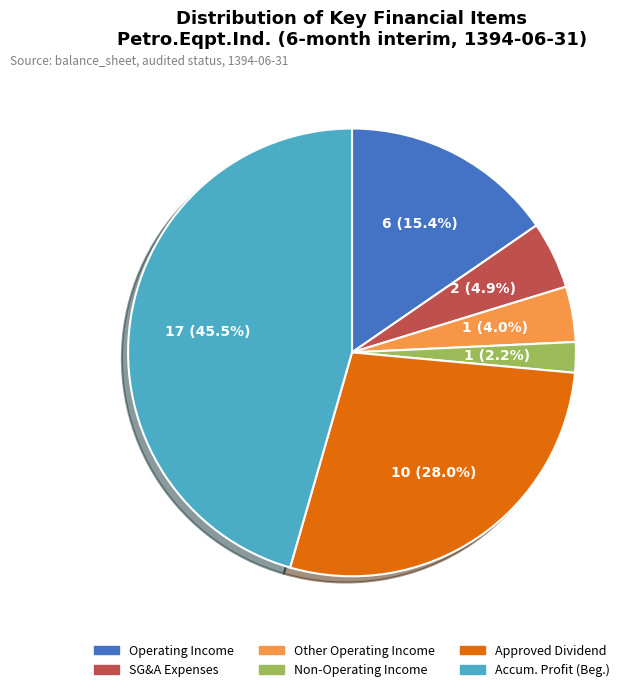

Combined, do Other Operating Income and Approved Dividend account for over 50%?

No